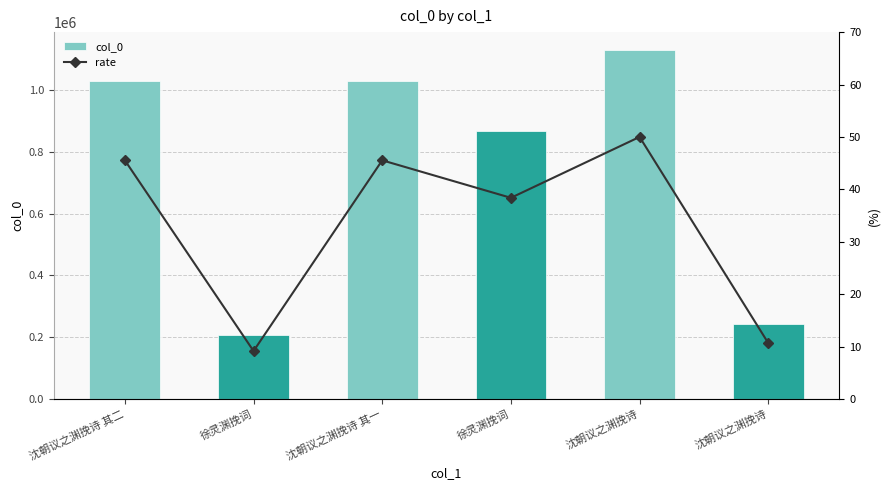

What is the difference between the maximum and minimum values in the rate series?

40.8